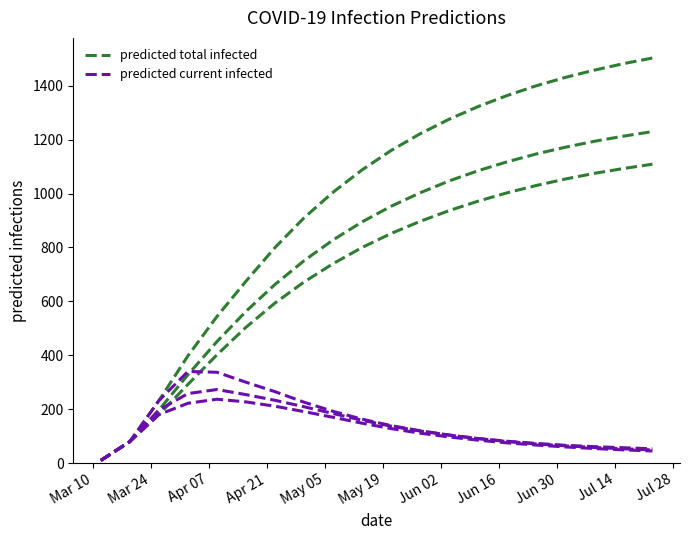

Does the chart have visible grid lines?

No